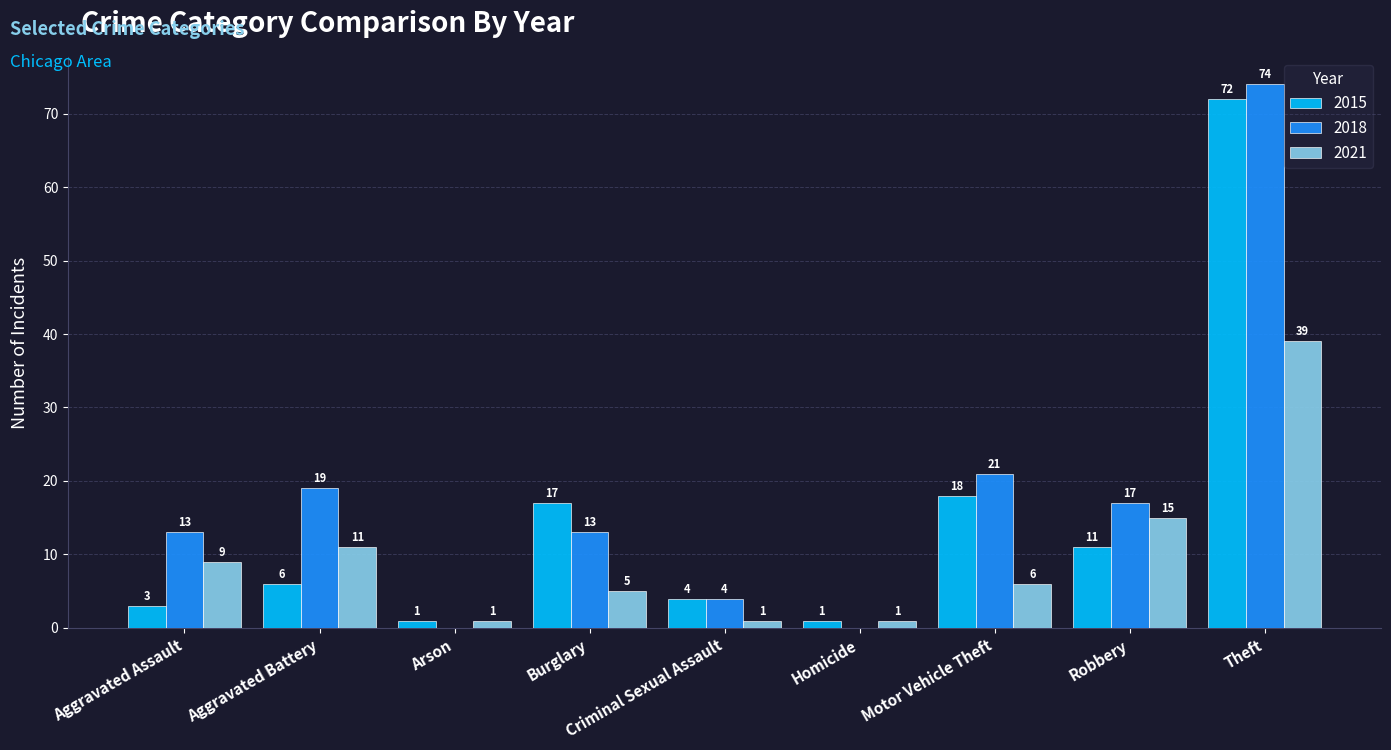

The 2018 series shows 28 at Arson. True or false?

False